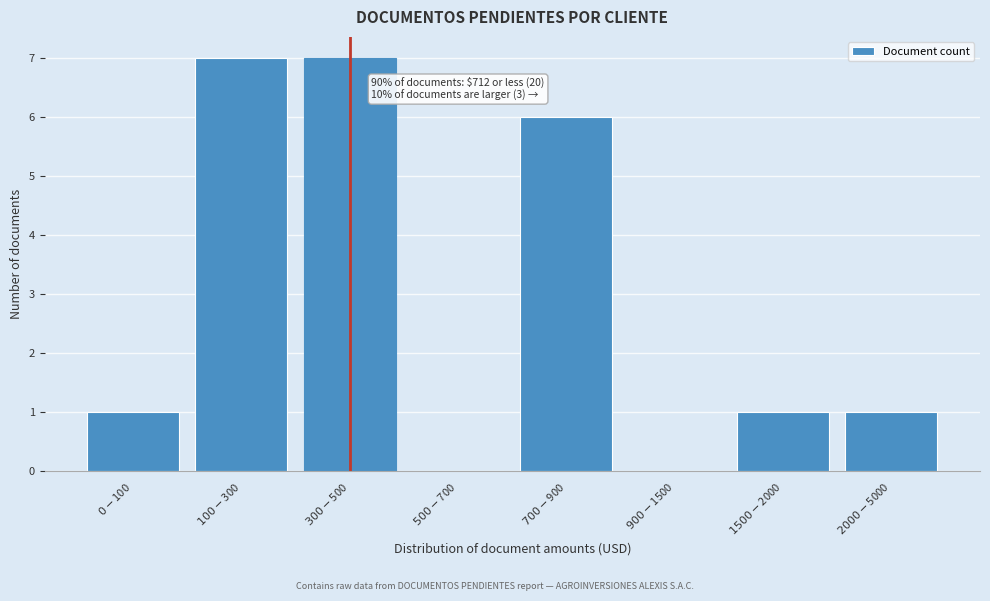

What is the sum of all values?

23